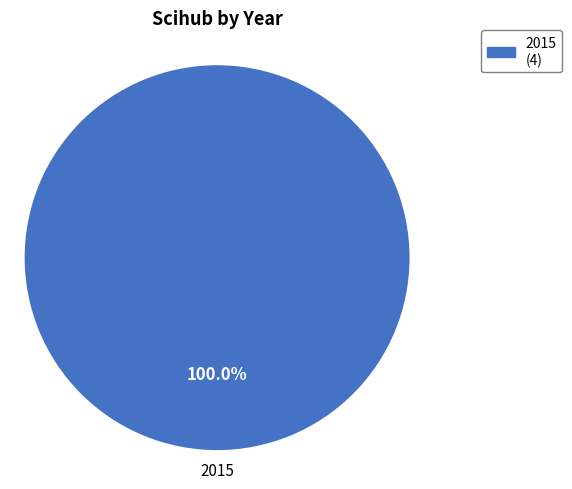

Rank the categories by value from highest to lowest.

2015